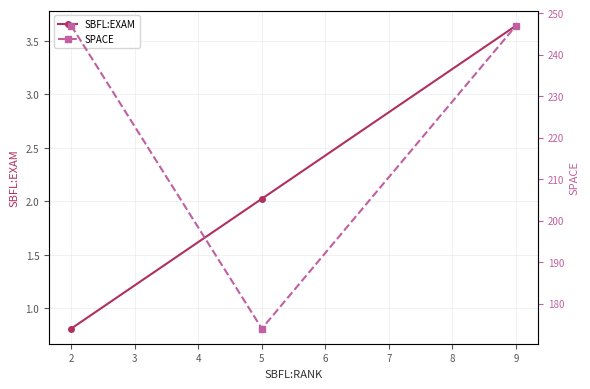

Reading left to right, what are all the values shown in this chart?

SBFL:EXAM: 0.8	2.0	3.6
SPACE: 247.0	174.0	247.0